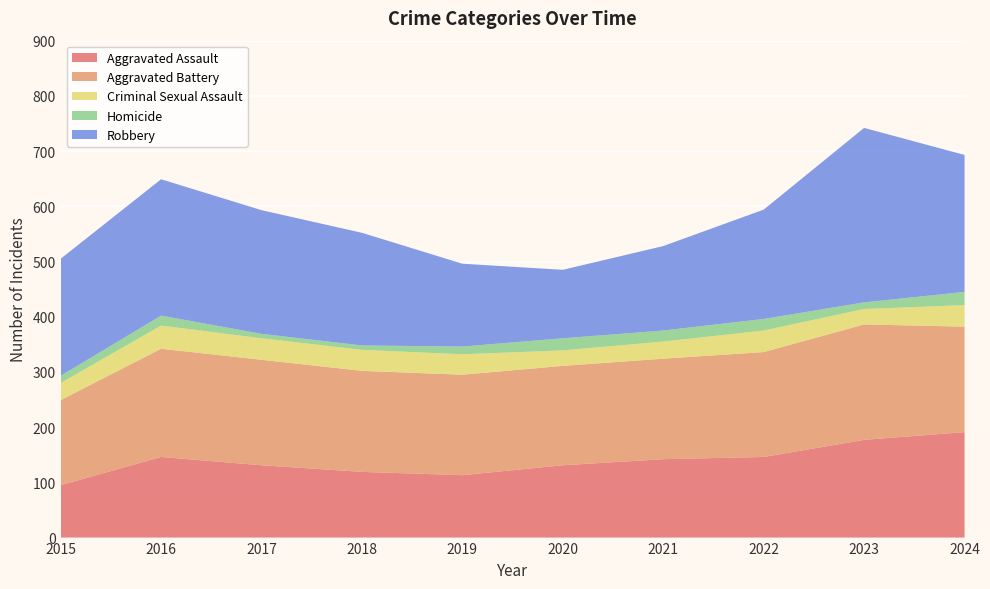

Reading left to right, list all the values displayed in this chart.

Aggravated Assault: 2015=95	2016=146	2017=131	2018=119	2019=113	2020=131	2021=142	2022=146	2023=177	2024=191
Aggravated Battery: 2015=154	2016=196	2017=191	2018=183	2019=182	2020=180	2021=182	2022=190	2023=209	2024=191
Criminal Sexual Assault: 2015=31	2016=42	2017=39	2018=38	2019=37	2020=28	2021=31	2022=39	2023=28	2024=39
Homicide: 2015=13	2016=18	2017=8	2018=8	2019=14	2020=22	2021=20	2022=21	2023=12	2024=24
Robbery: 2015=212	2016=247	2017=224	2018=204	2019=150	2020=124	2021=153	2022=198	2023=316	2024=248